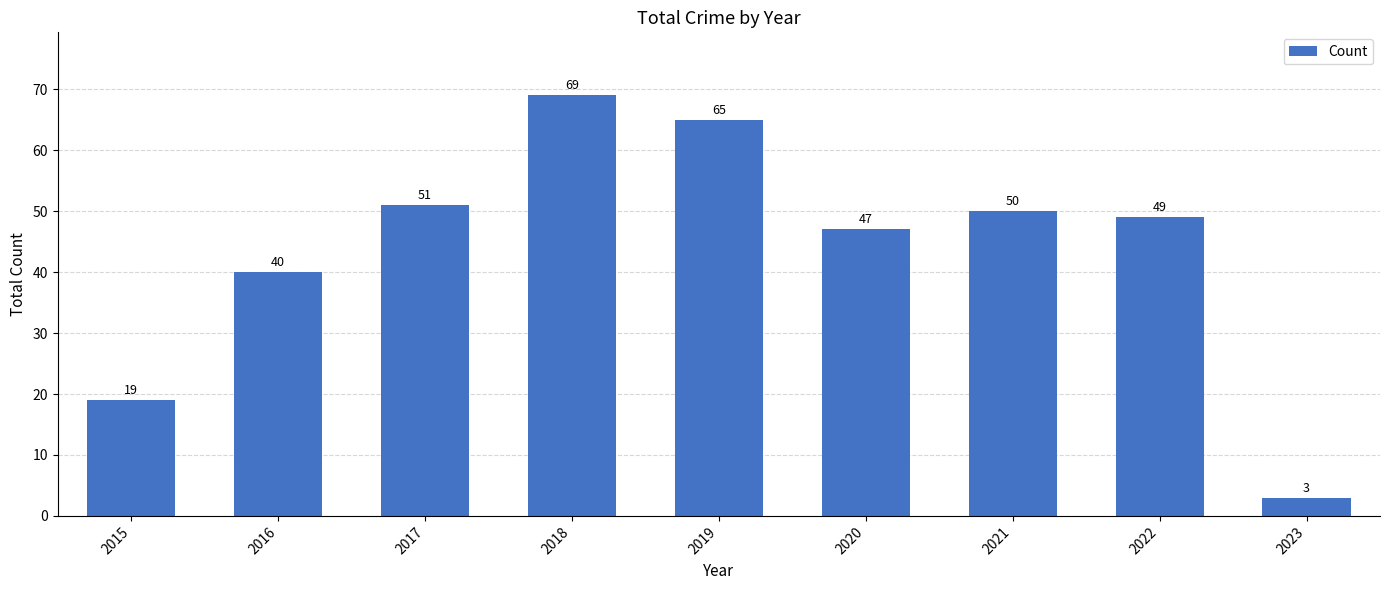

What is the value of the 2nd bar from the left?

40